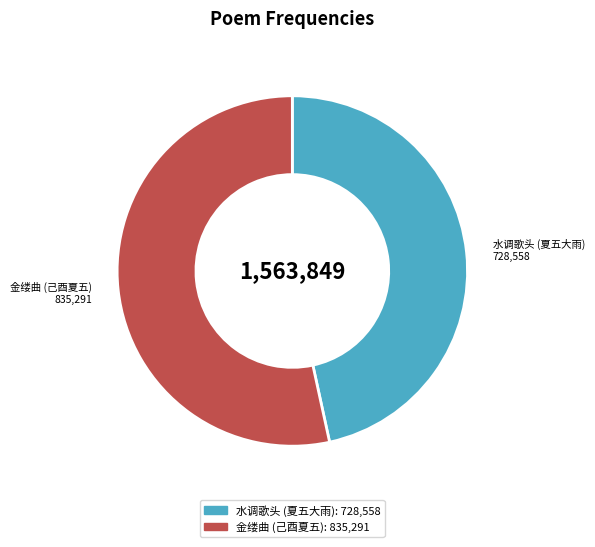

Do 金缕曲 (己酉夏五) and 水调歌头 (夏五大雨) together represent more than half of the pie?

Yes